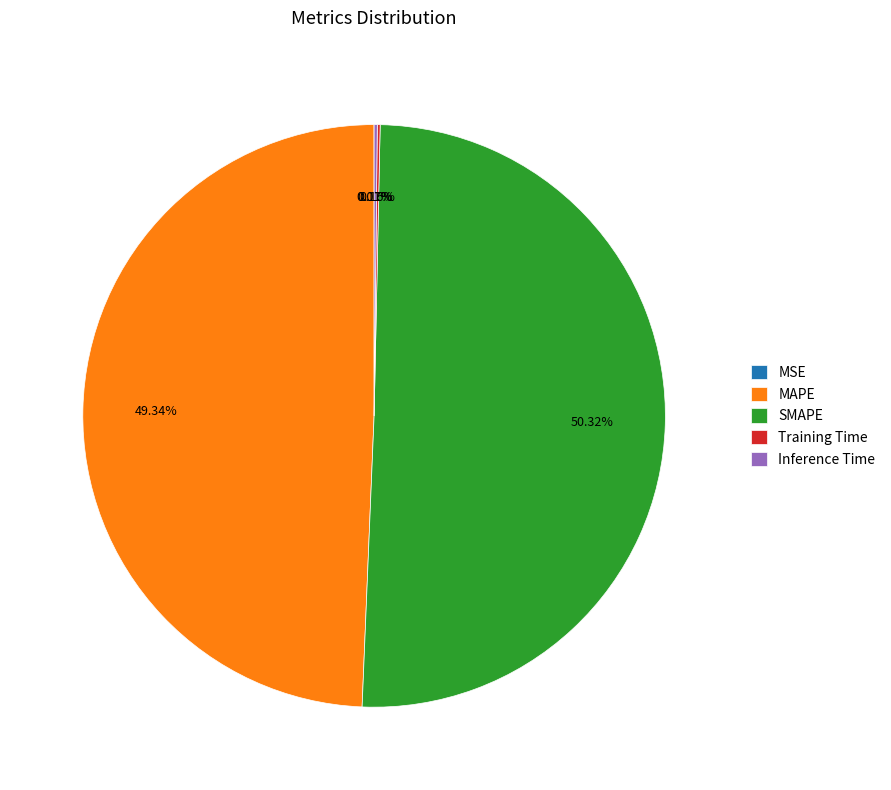

What is the largest slice in the pie chart?

SMAPE